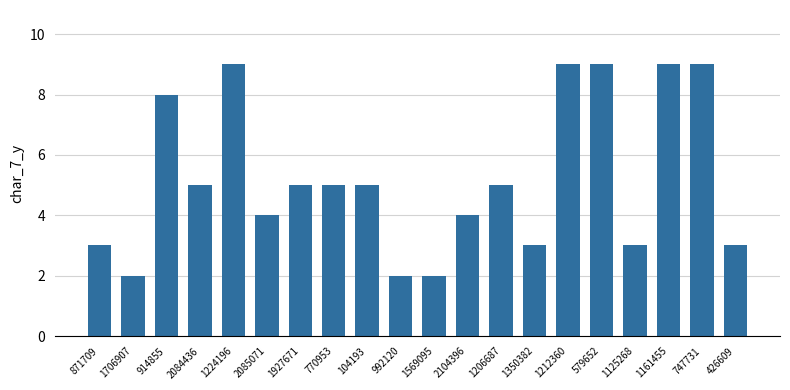

What is the greatest value displayed?

9